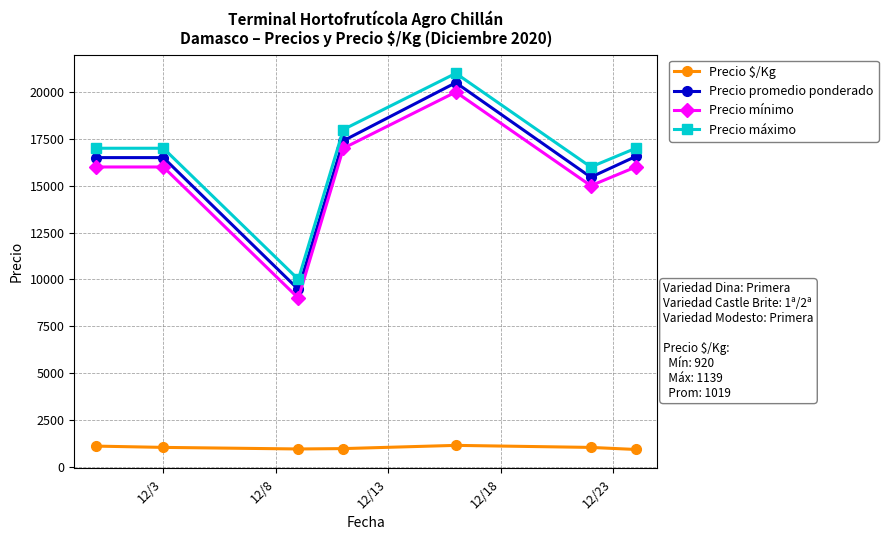

At how many categories does at least one series exceed 13042?

6